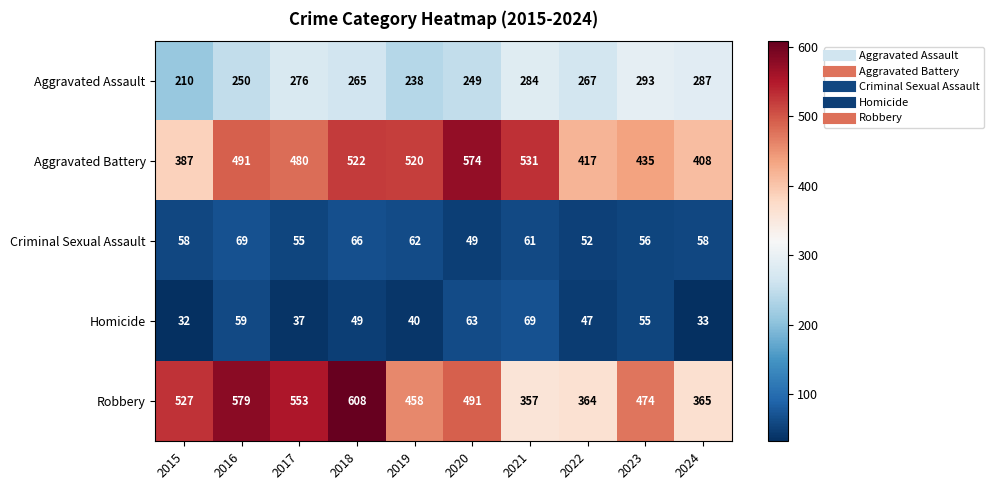

What is the difference between the maximum and minimum values in the Robbery series?

251